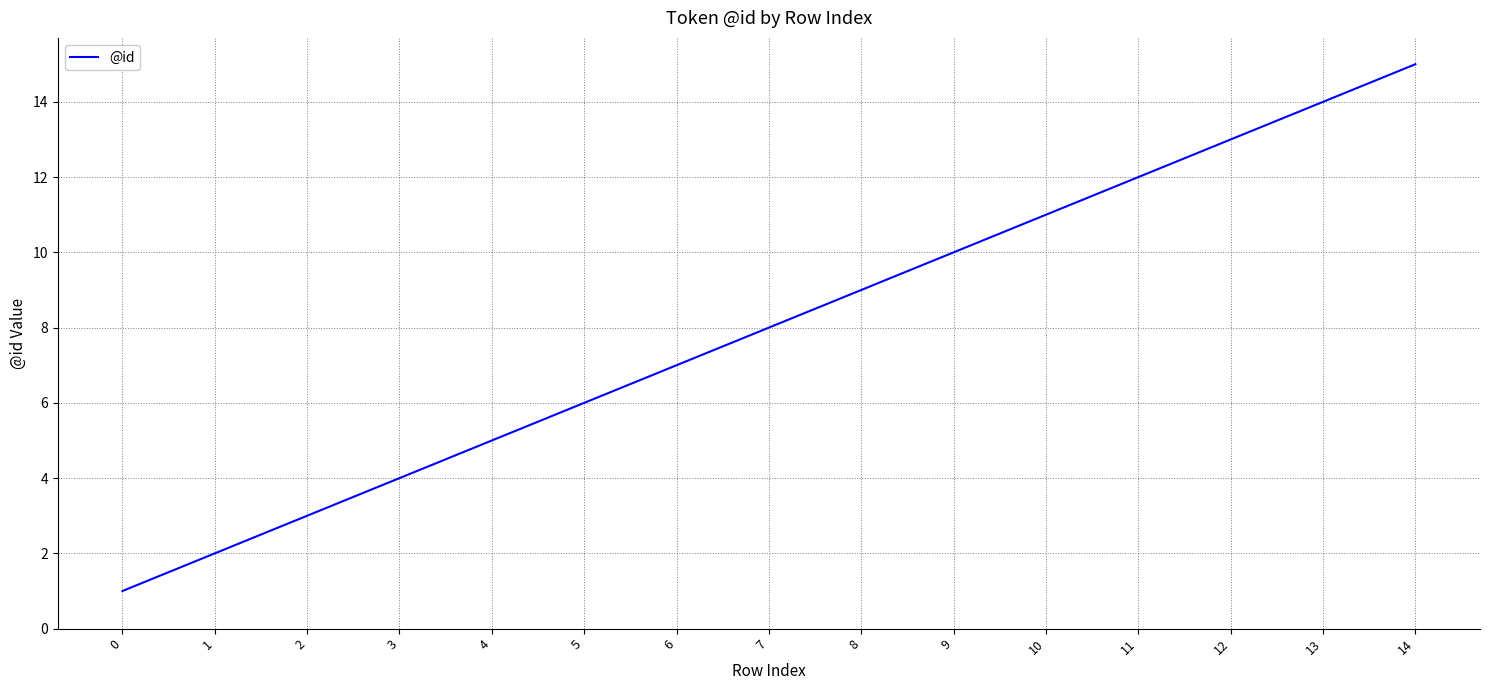

Reading right to left, transcribe all the data shown in this chart.

14=15	13=14	12=13	11=12	10=11	9=10	8=9	7=8	6=7	5=6	4=5	3=4	2=3	1=2	0=1